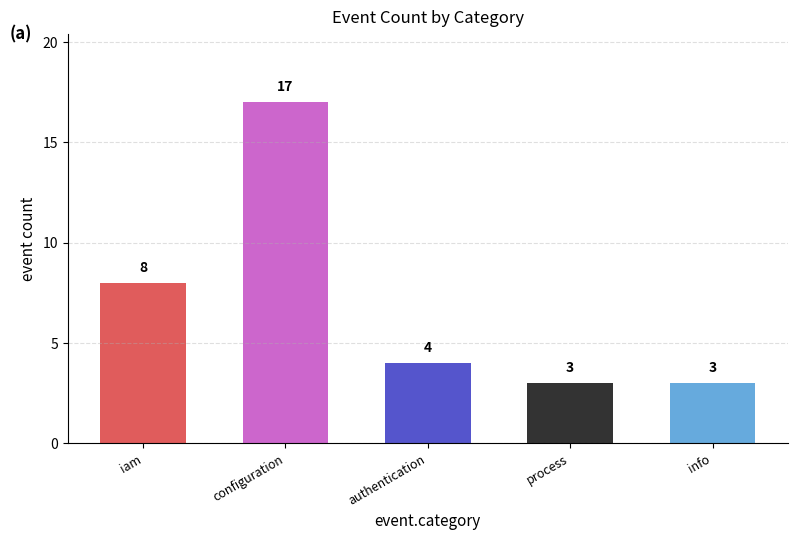

Approximately how many times larger is the value at process compared to configuration?

0.2